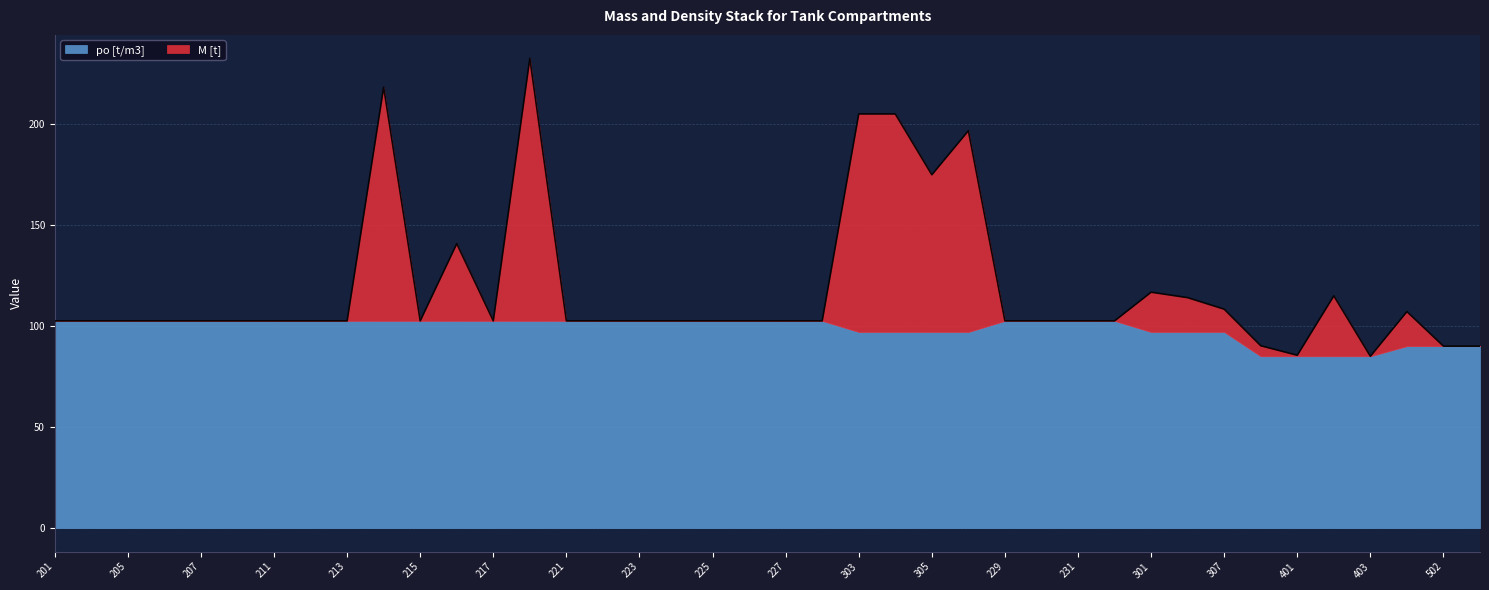

Rank the categories by value from highest to lowest.

218, 214, 303, 304, 306, 305, 216, 301, 402, 302, 307, 501, 201, 202, 205, 206, 207, 208, 211, 212, 213, 215, 217, 221, 222, 223, 224, 225, 226, 227, 228, 229, 230, 231, 232, 400, 502, 503, 401, 403